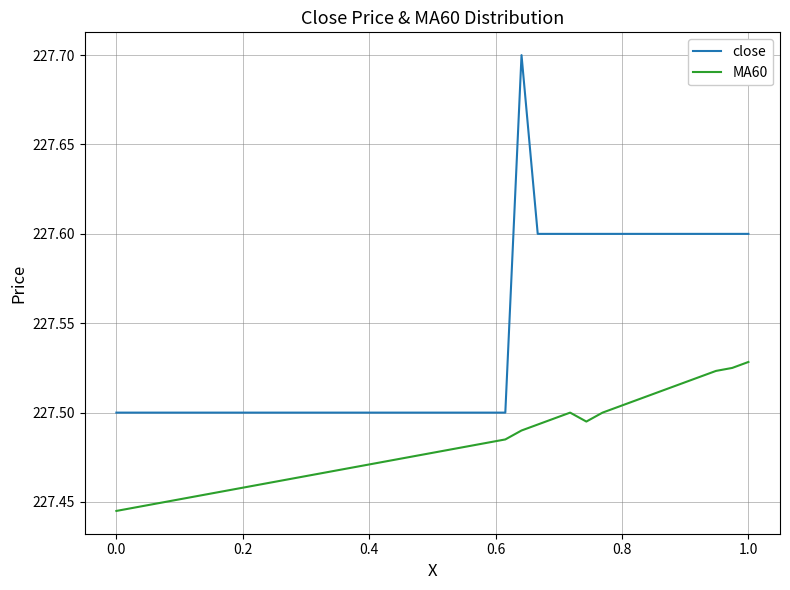

True or false: MA60 and close intersect in this chart.

False